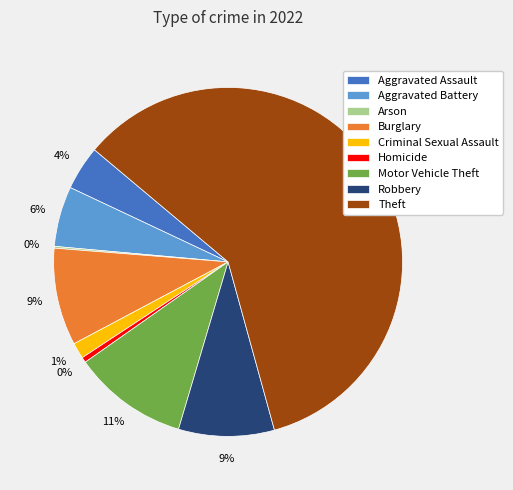

The Aggravated Assault slice represents 17% of the pie. True or false?

False